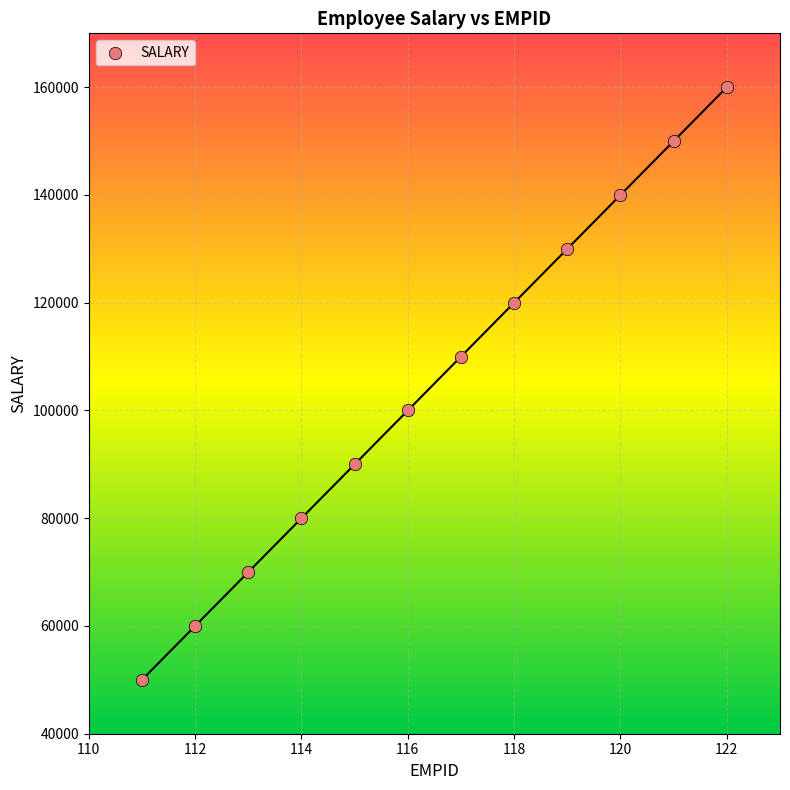

What is the range of Y values (max minus min)?

110000